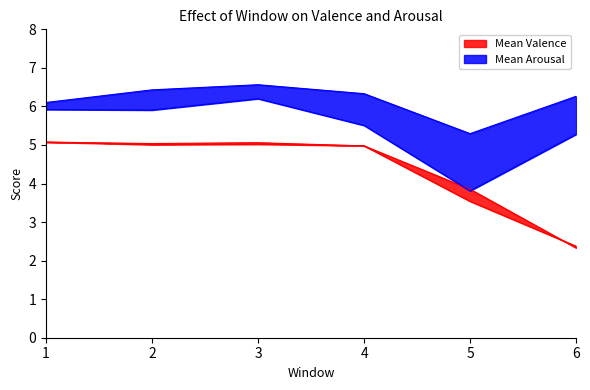

How many values in the Median Valence series are below 5?

3